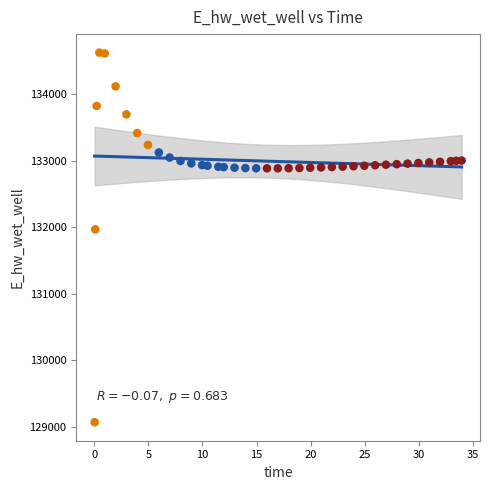

What Y value in the scatter plot is closest to 131849?

131970.0